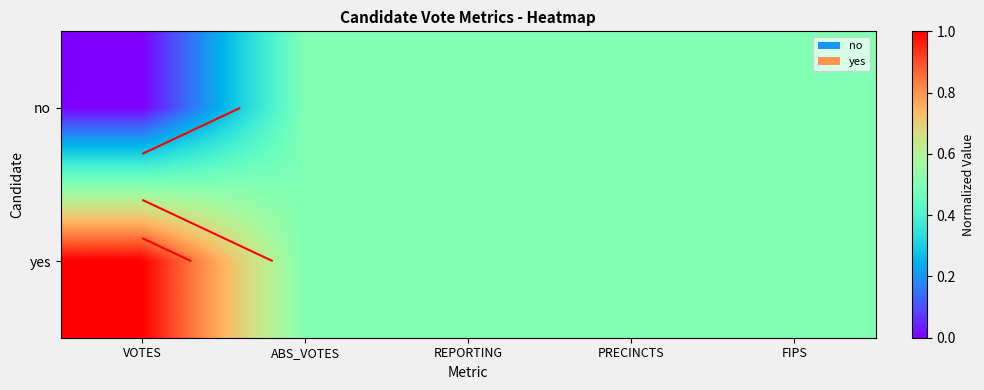

How many series are shown in this chart?

2